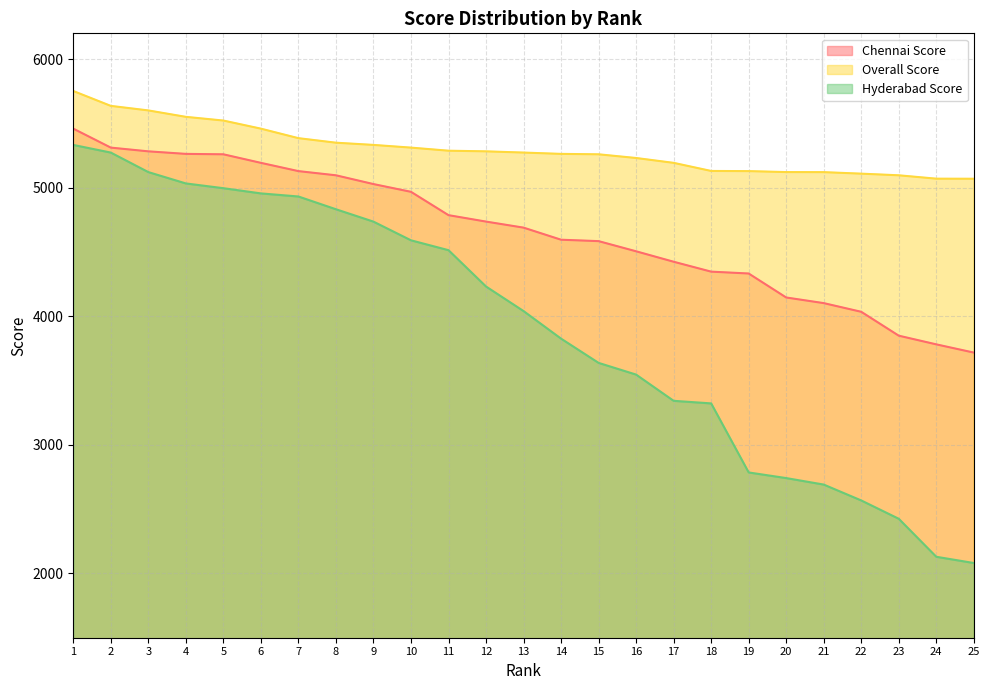

What is the difference between the highest and lowest values at 11?

773.5